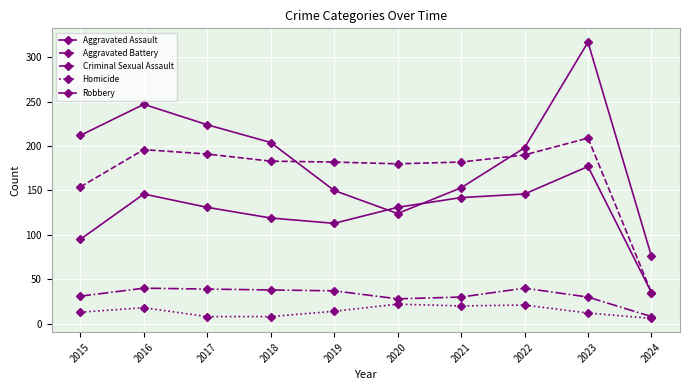

What value does the Aggravated Battery series have at 2024, to the nearest 5?

35